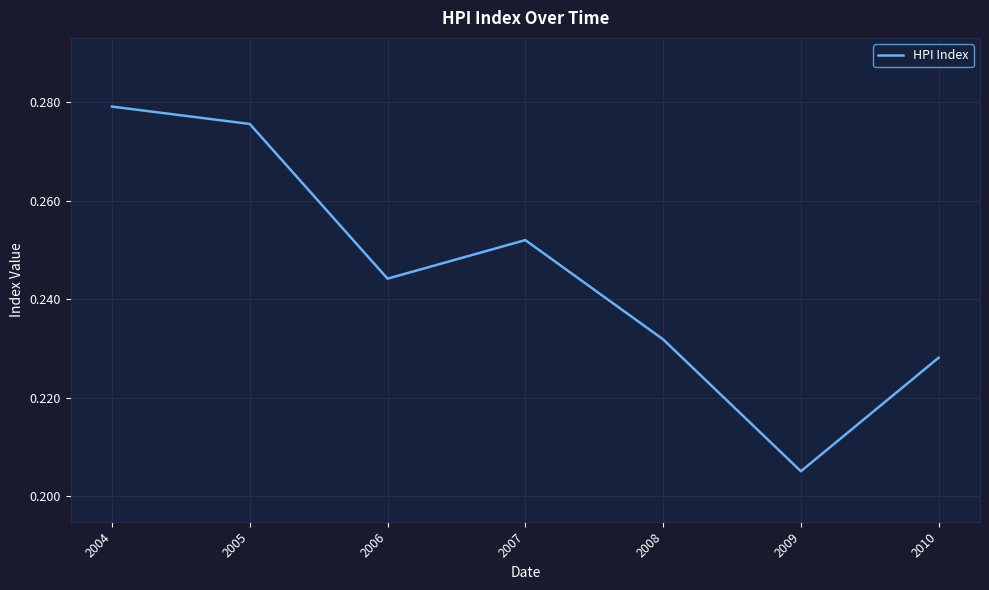

What is the sum of all values?

1.7